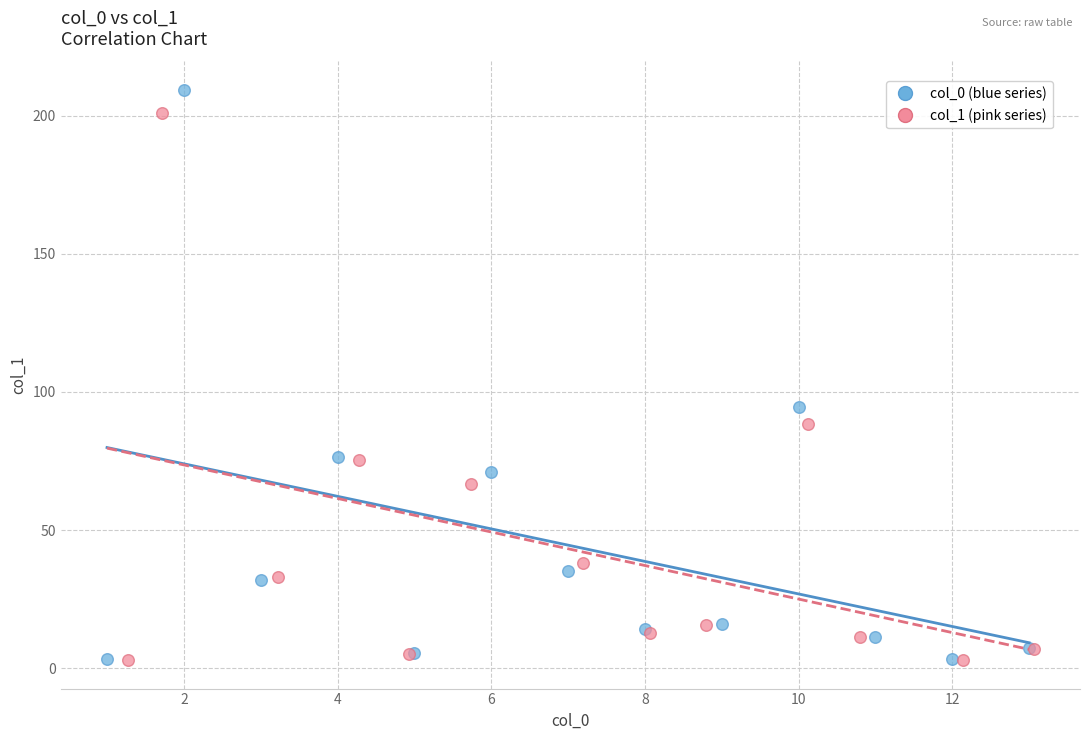

Which series has the largest Y range (max minus min)?

col_0 (blue series)